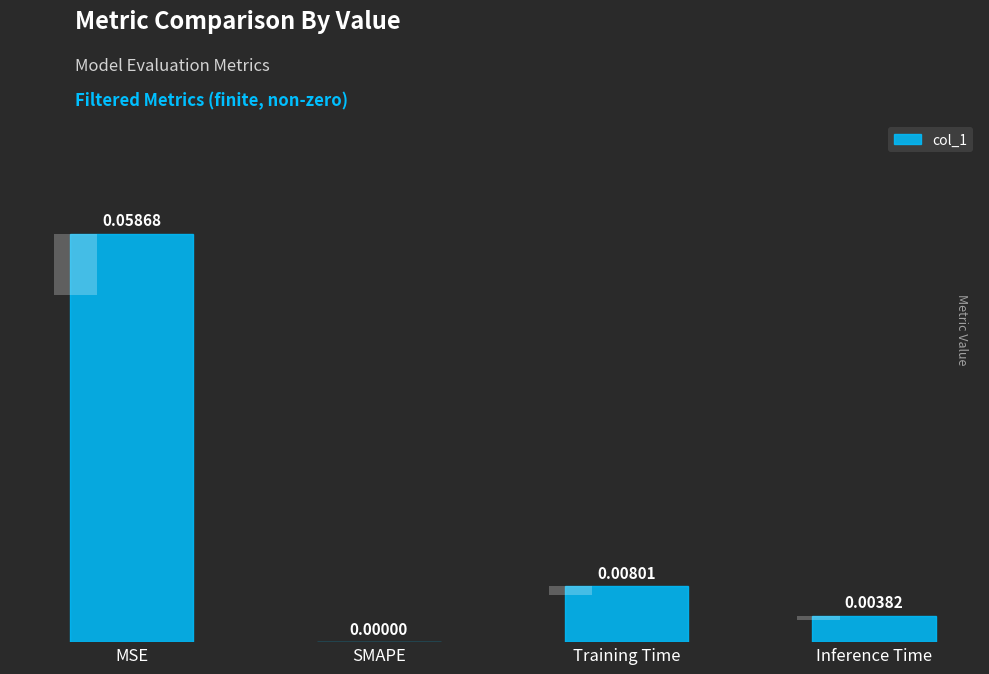

List the labels in order of value, largest first.

MSE, Training Time, Inference Time, SMAPE